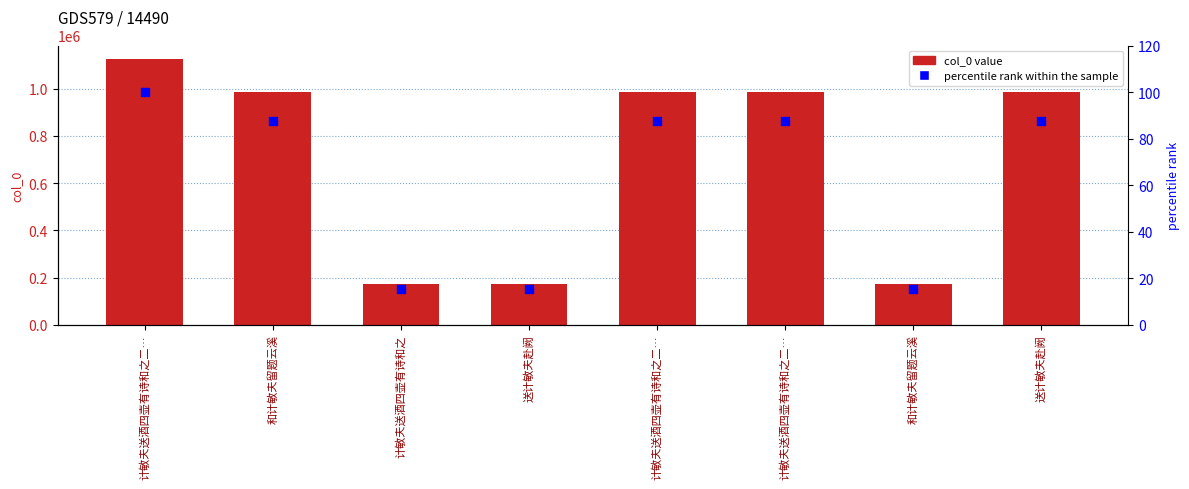

Which series reaches the maximum Y coordinate?

col_0